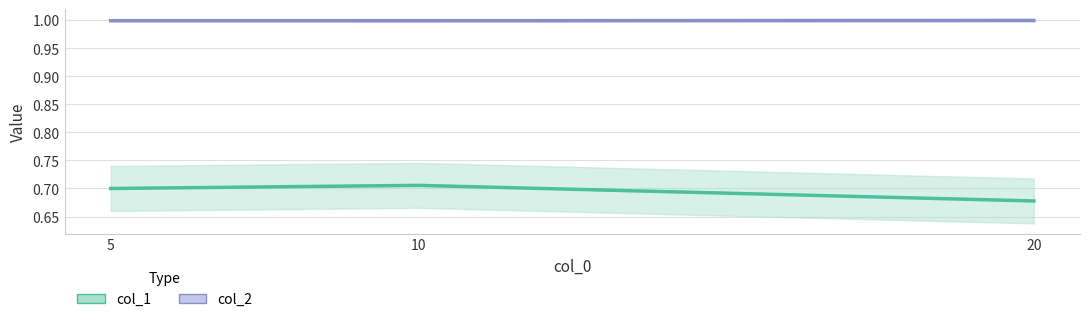

Which series changed the most between 5 and 10?

col_1